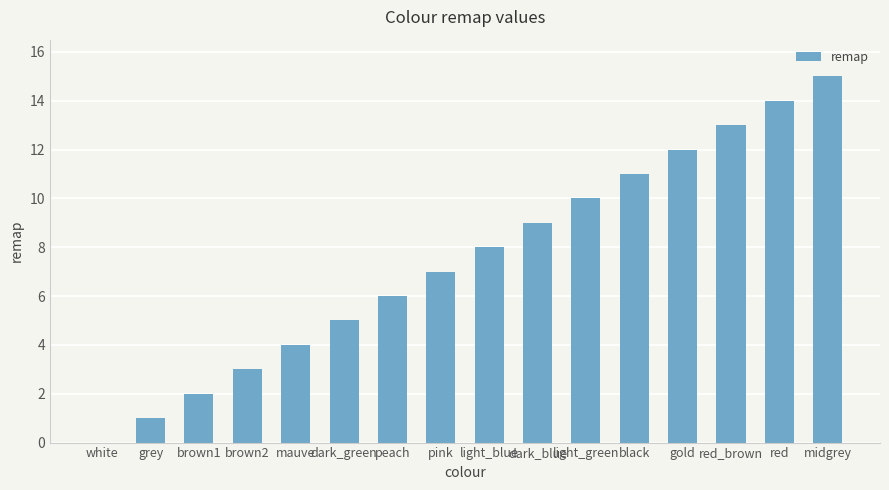

What is the sum of all values?

120